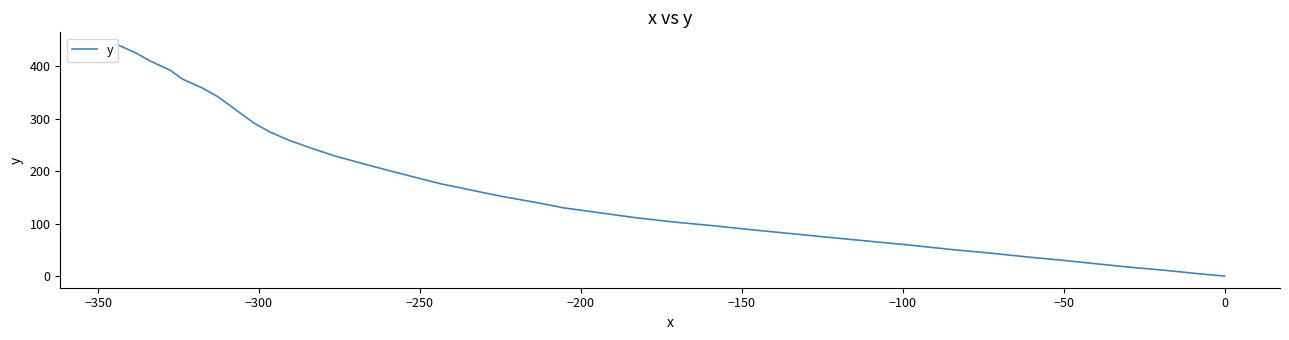

Does the chart display data point markers on the line(s)?

No